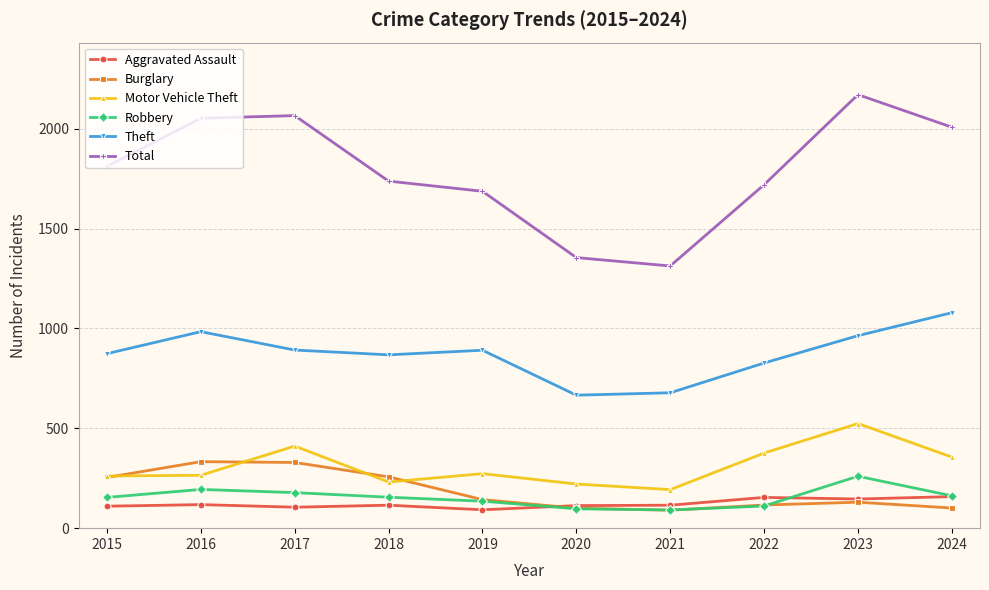

What is the value of the Burglary point at the 10th from the left?

101